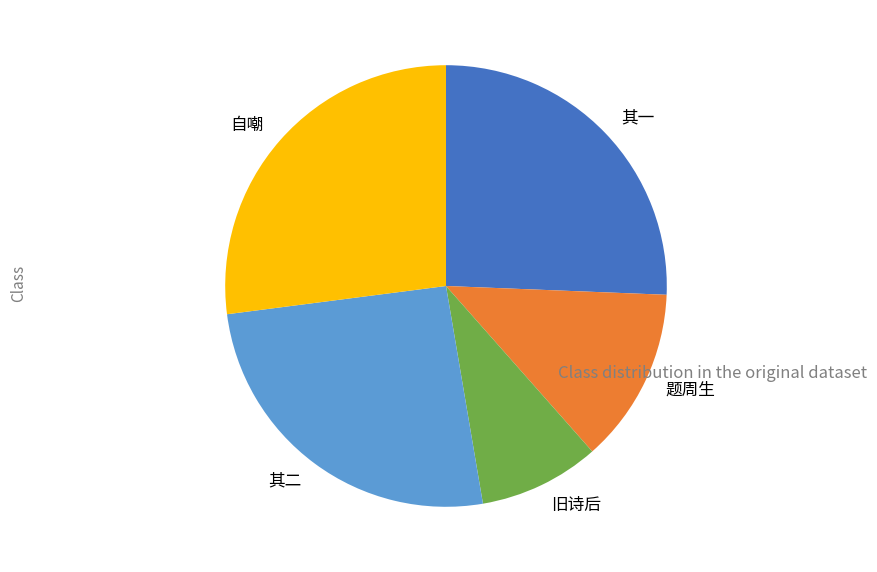

True or false: 自嘲 accounts for 27% of the total.

True